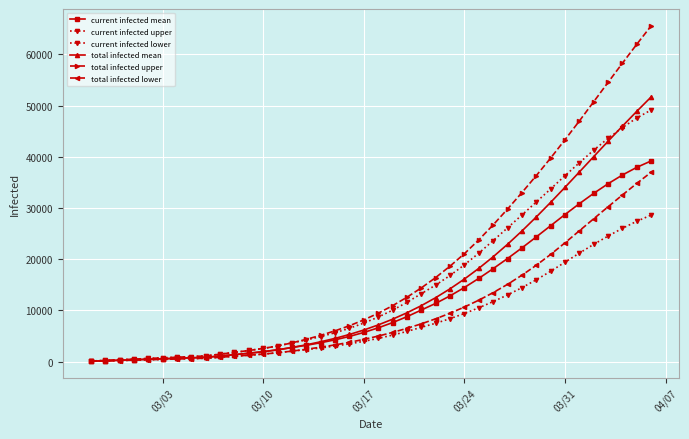

At how many categories does at least one series exceed 39556?

8